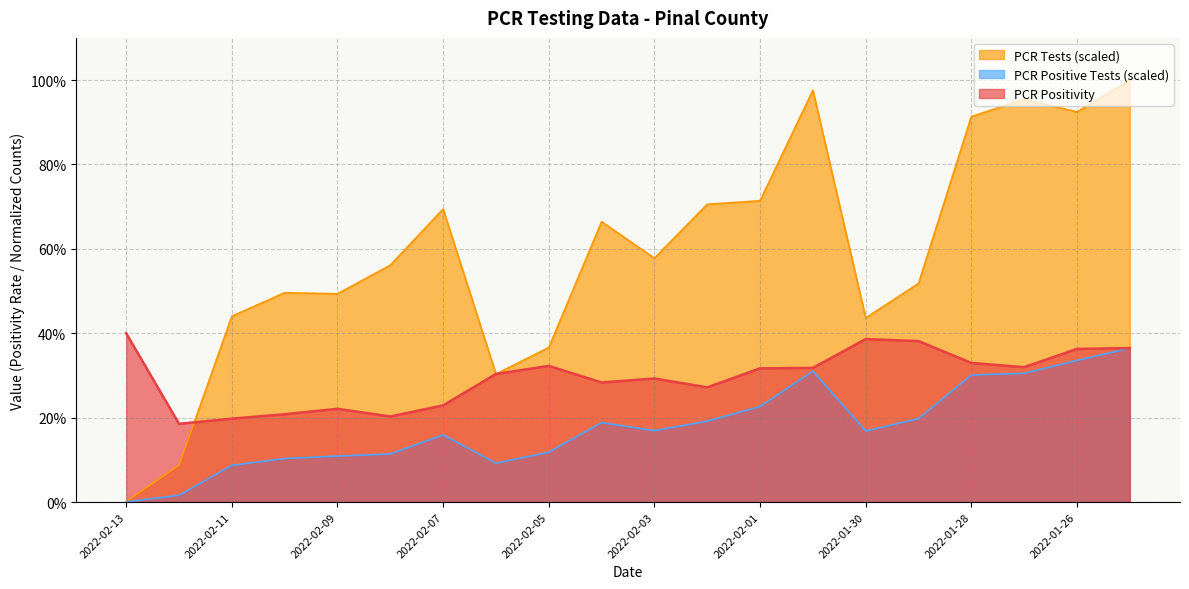

How many data points does each series have?

20